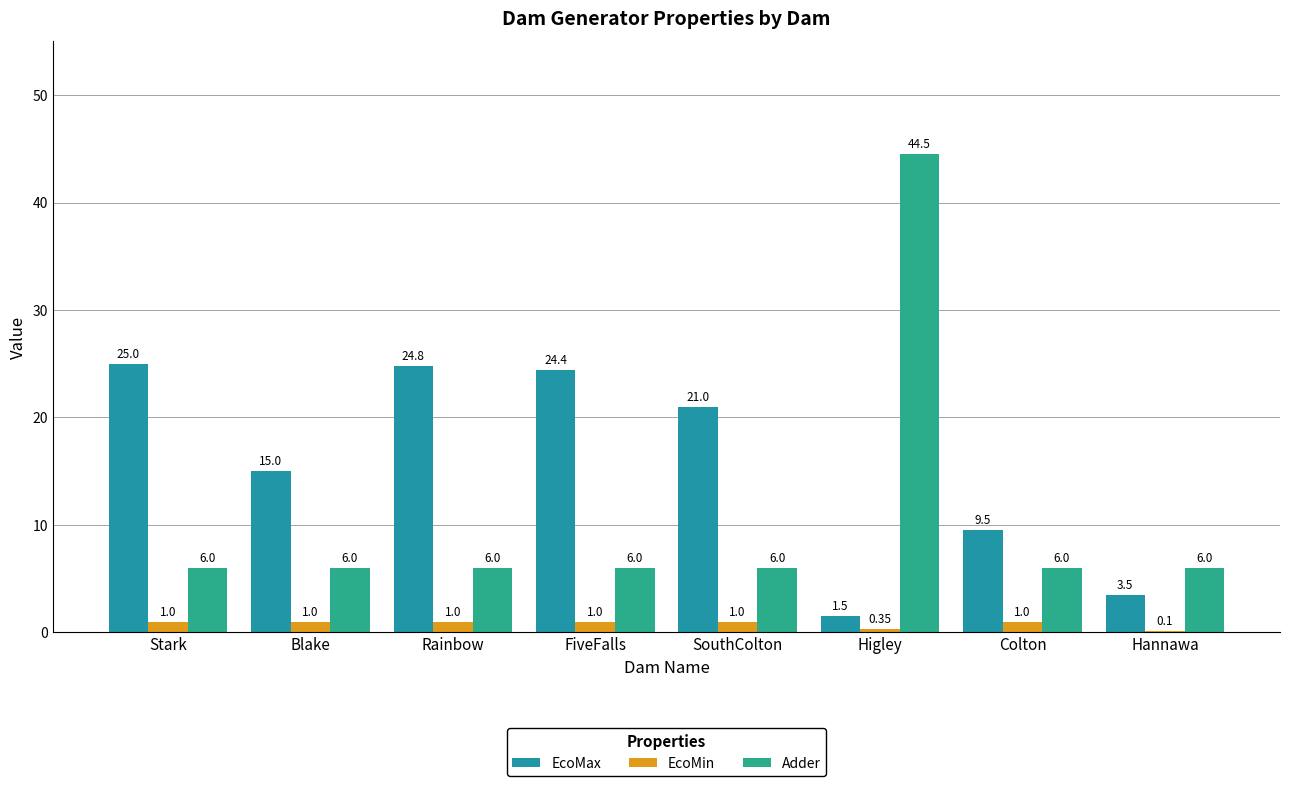

What is the total value across all series at Hannawa?

9.6